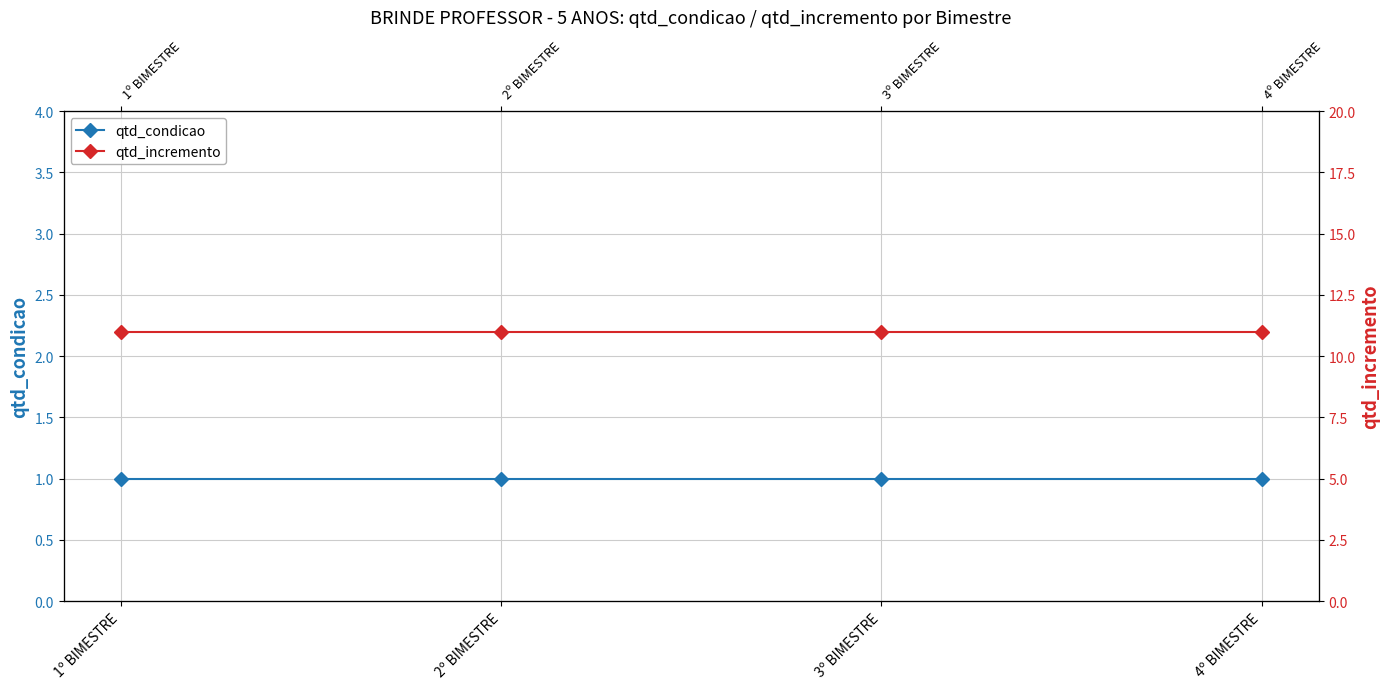

Reading left to right, what are all the values shown in this chart?

qtd_condicao: 1	1	1	1
qtd_incremento: 11	11	11	11